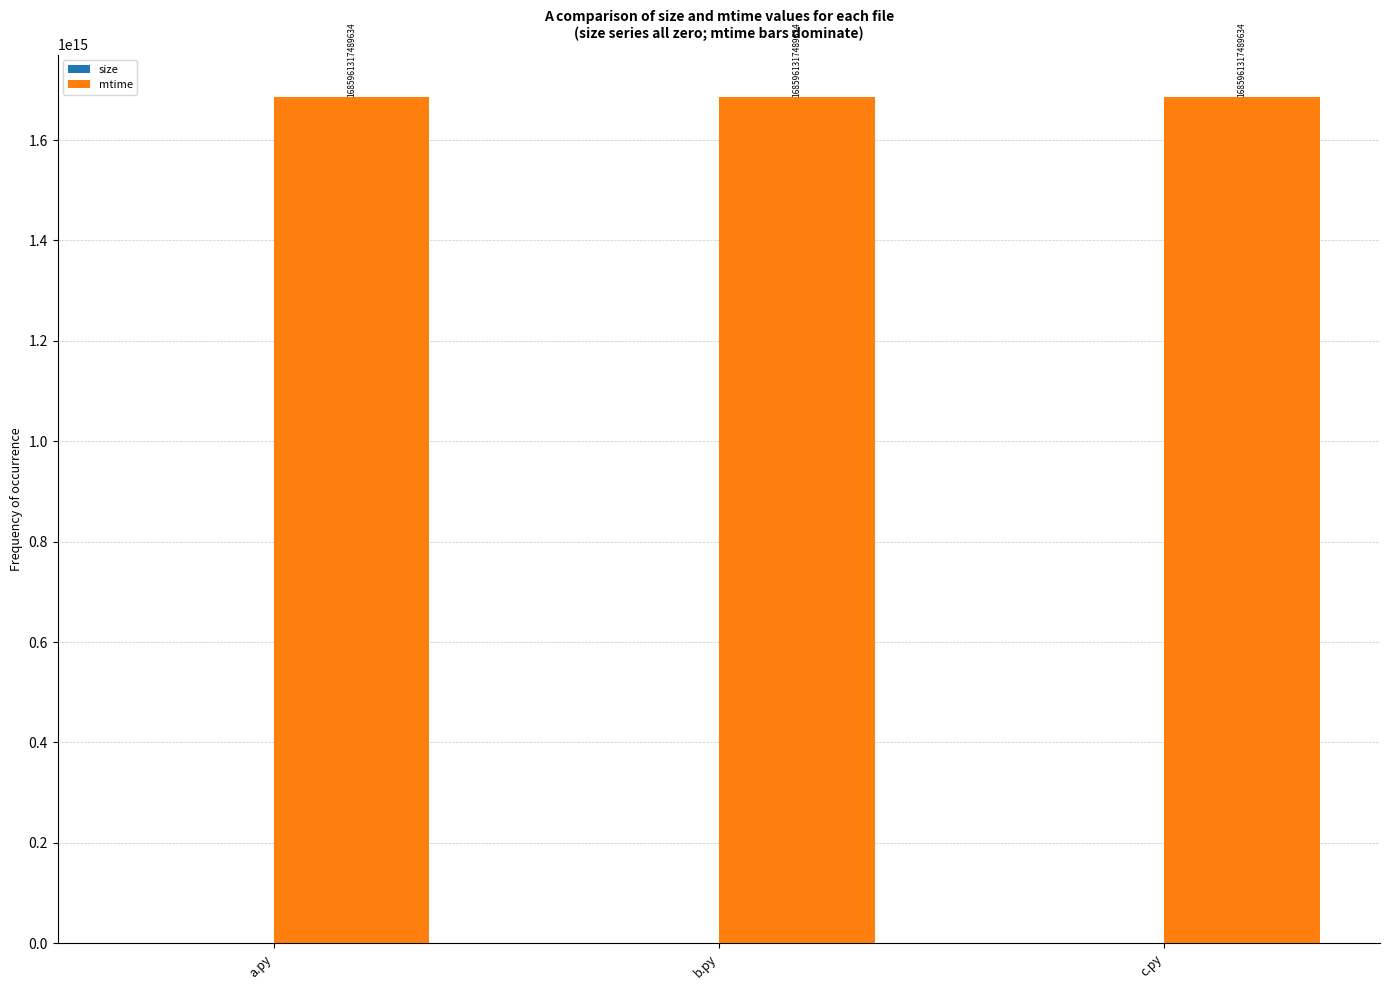

Rank the categories by mtime value from highest to lowest.

a.py, b.py, c.py